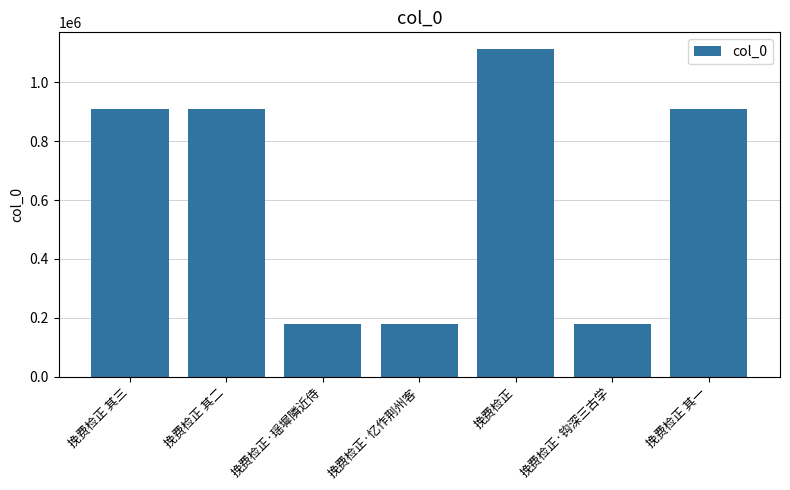

Approximately how many times larger is the value at 挽费检正·瑶墀隣近侍 compared to 挽费检正?

0.2